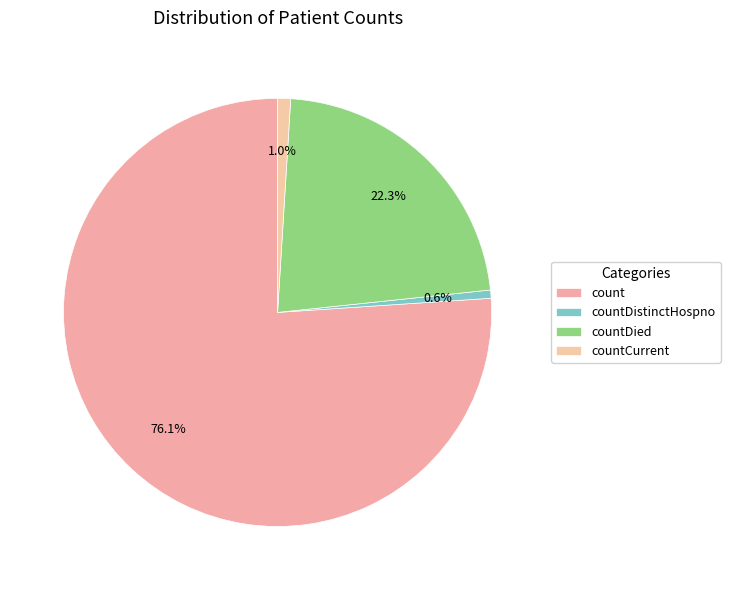

Count the number of slices in the pie.

4